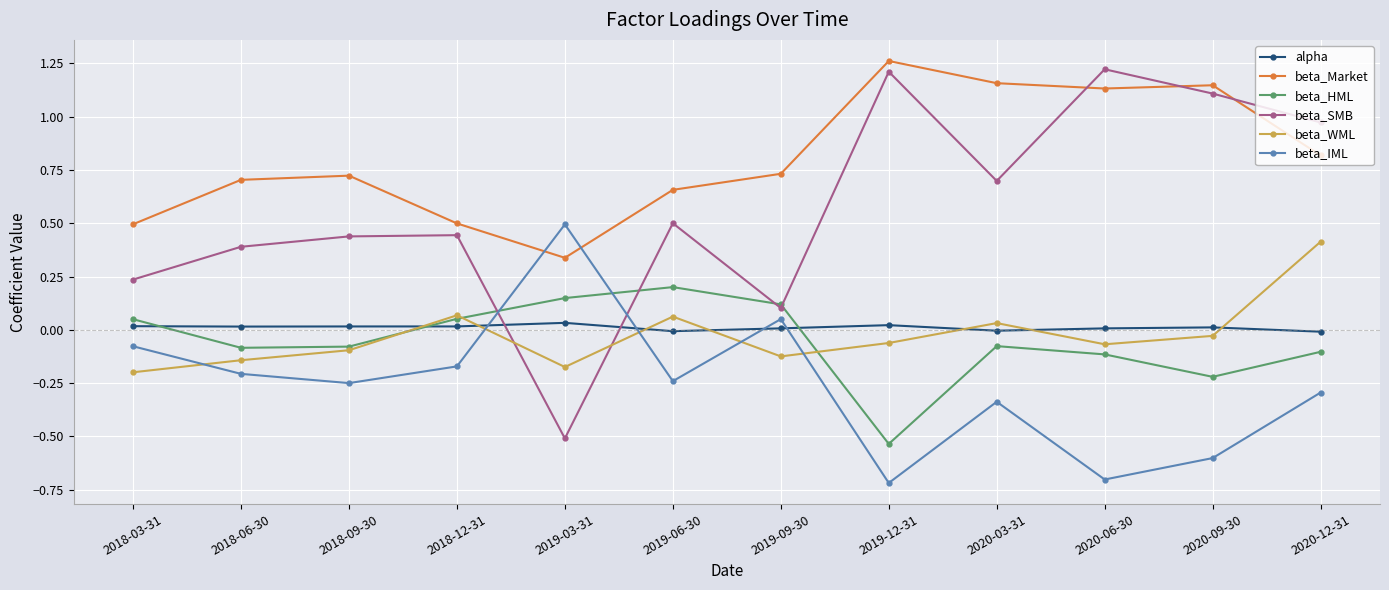

True or false: beta_IML and beta_HML cross at least once.

True